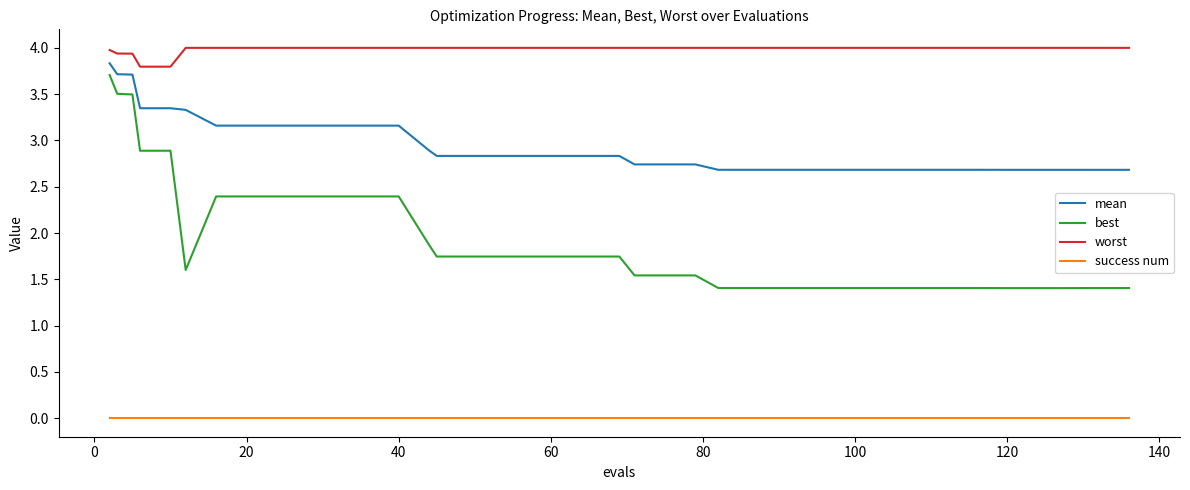

What is the lowest value of the best series?

1.4